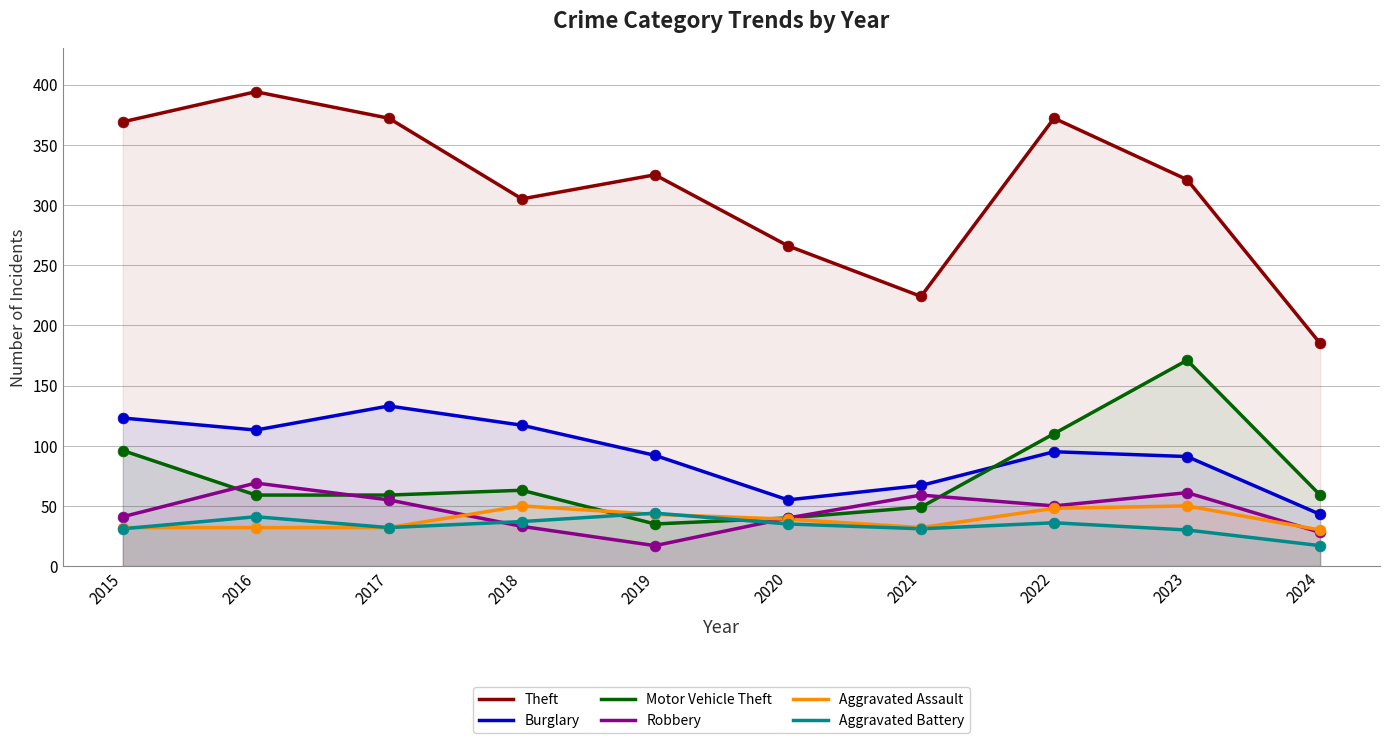

Which series reaches the minimum Y coordinate?

Robbery